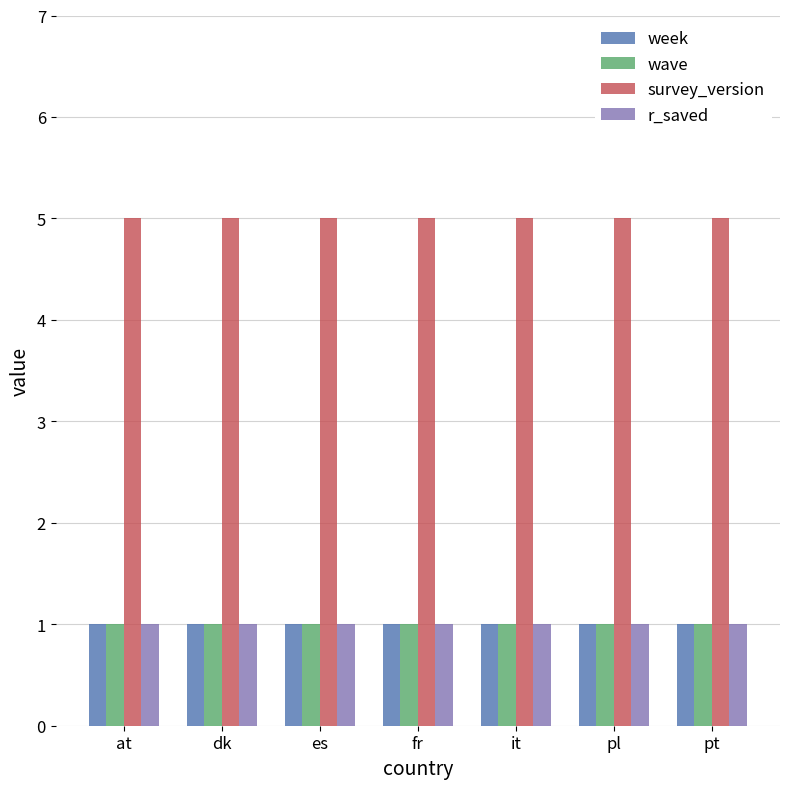

Reading right to left, what are all the values shown in this chart?

week: 1	1	1	1	1	1	1
wave: 1	1	1	1	1	1	1
survey_version: 5	5	5	5	5	5	5
r_saved: 1	1	1	1	1	1	1